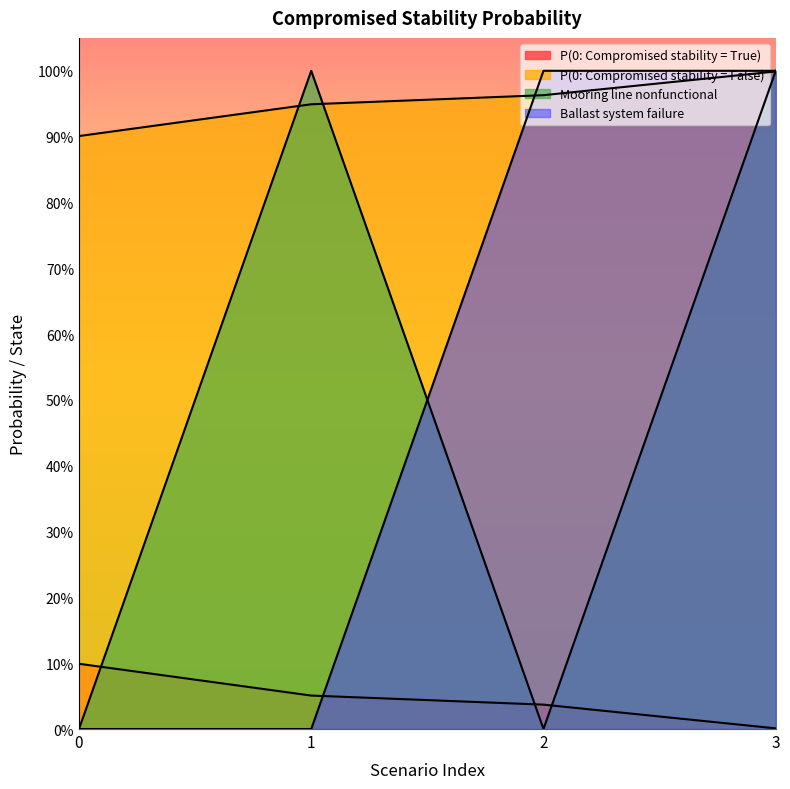

What is the difference between the P(0: Compromised stability = False) values at 2 and 0?

0.1